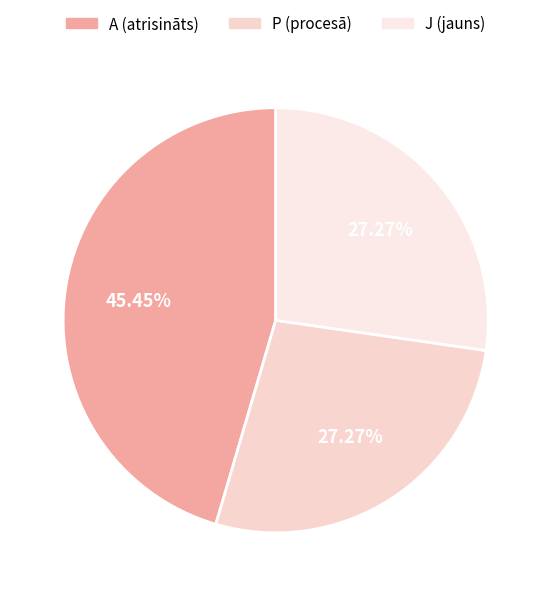

To the nearest percent, what is the difference between the largest and smallest slice percentages?

18%